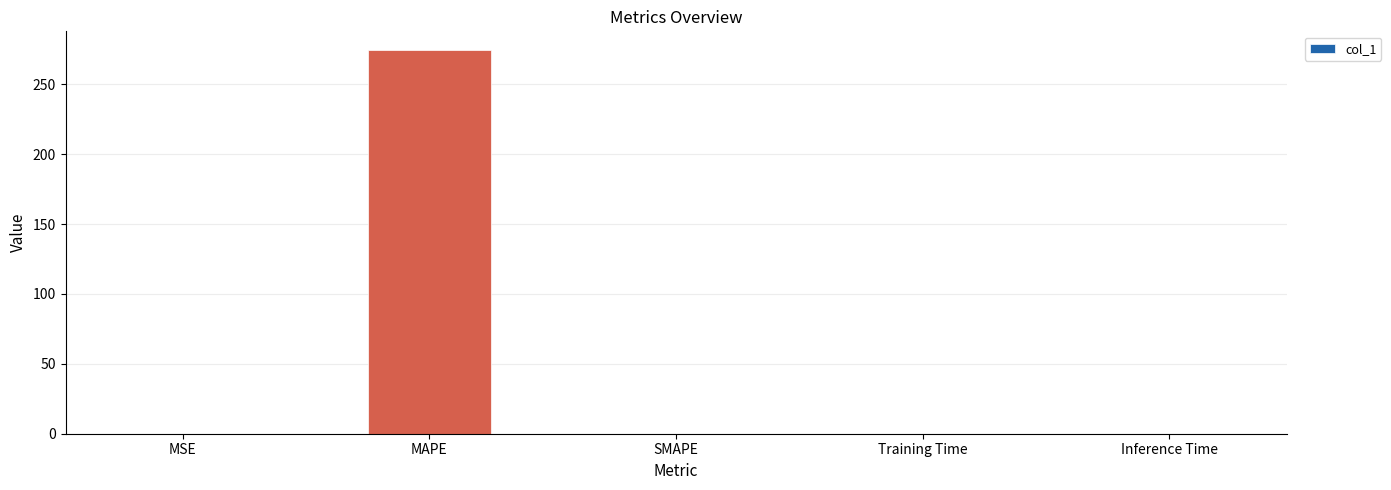

Count the number of categories in the chart.

5